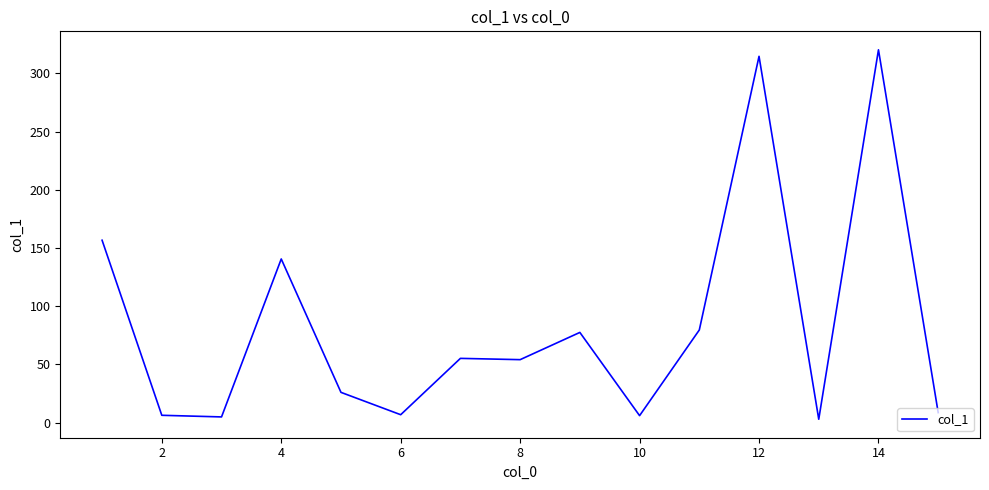

What is the difference between the maximum and minimum values?

317.4